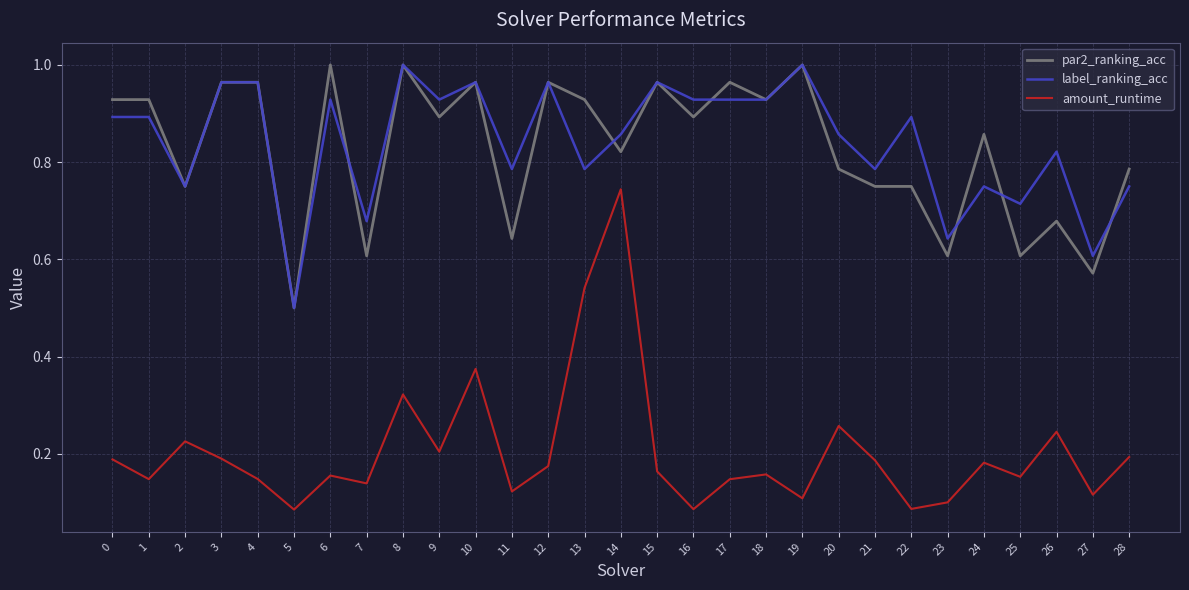

True or false: amount_runtime has more than 1 interior local peaks.

True